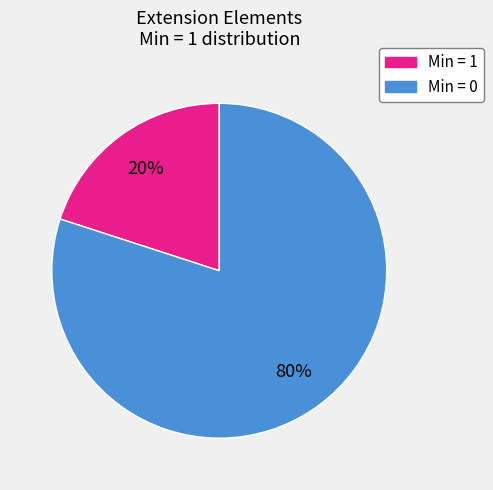

How many slices are in this pie chart?

2